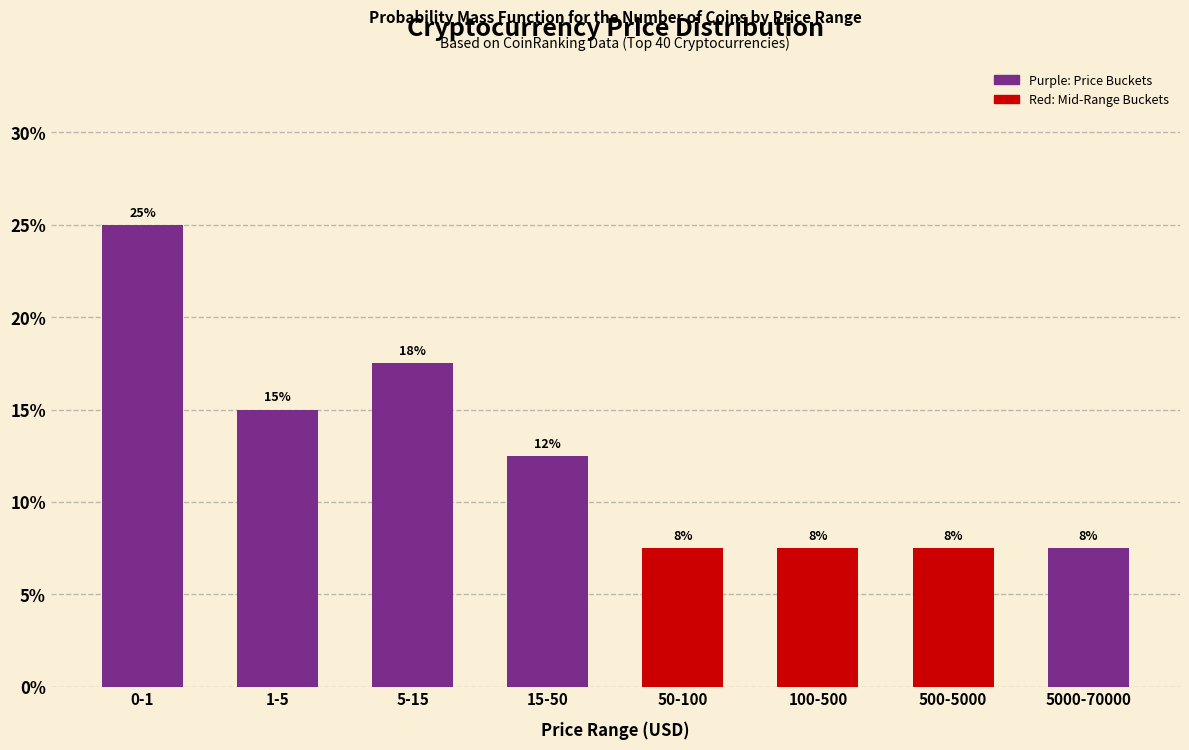

Does the chart contain any negative values?

No